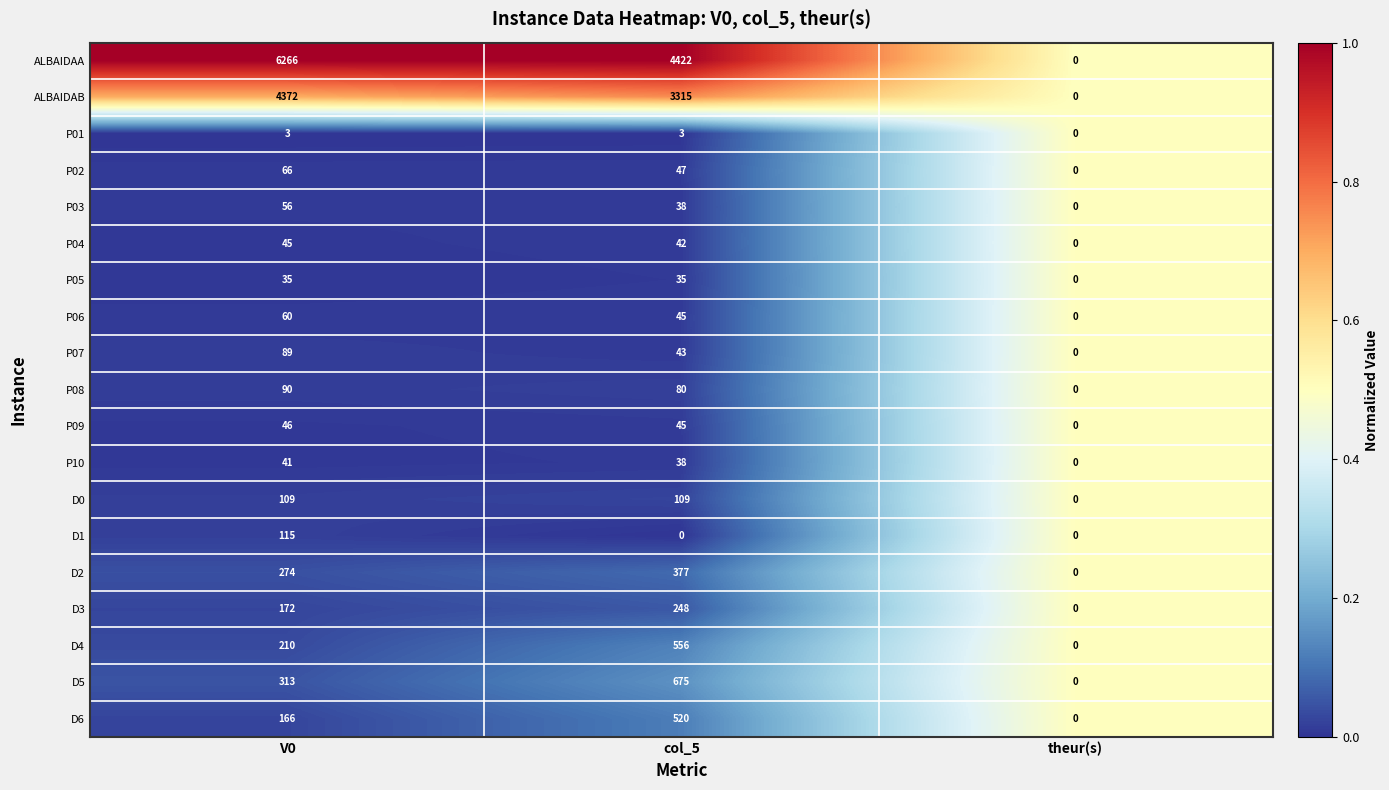

What is the difference between the D0 values at col_5 and theur(s)?

109